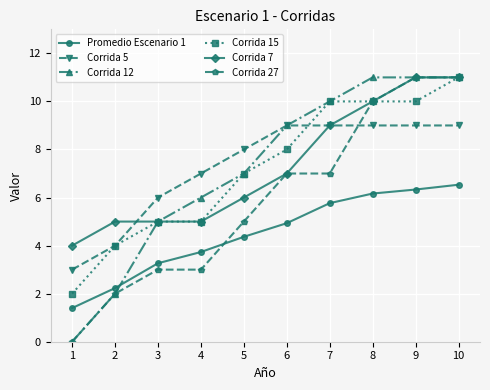

What is the value of the Corrida 5 point at the 7th from the left?

9.0